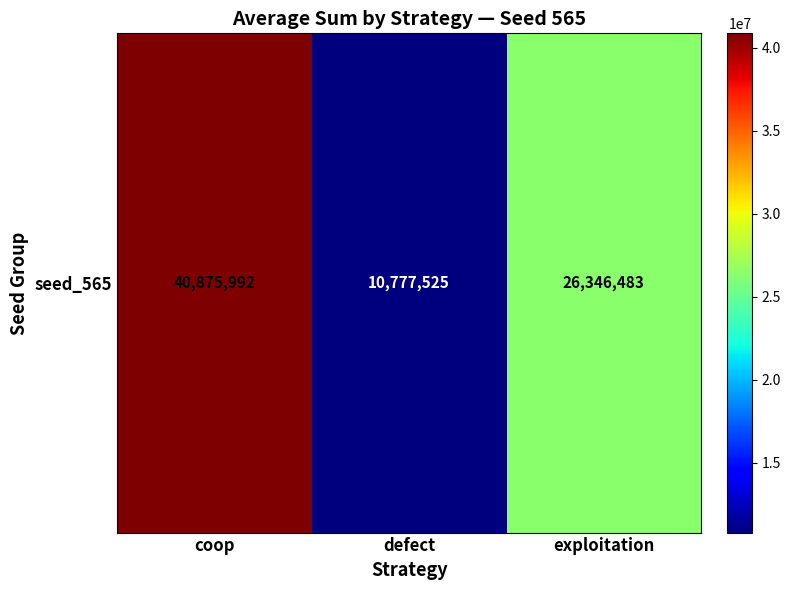

How many data points are less than 26346483?

1